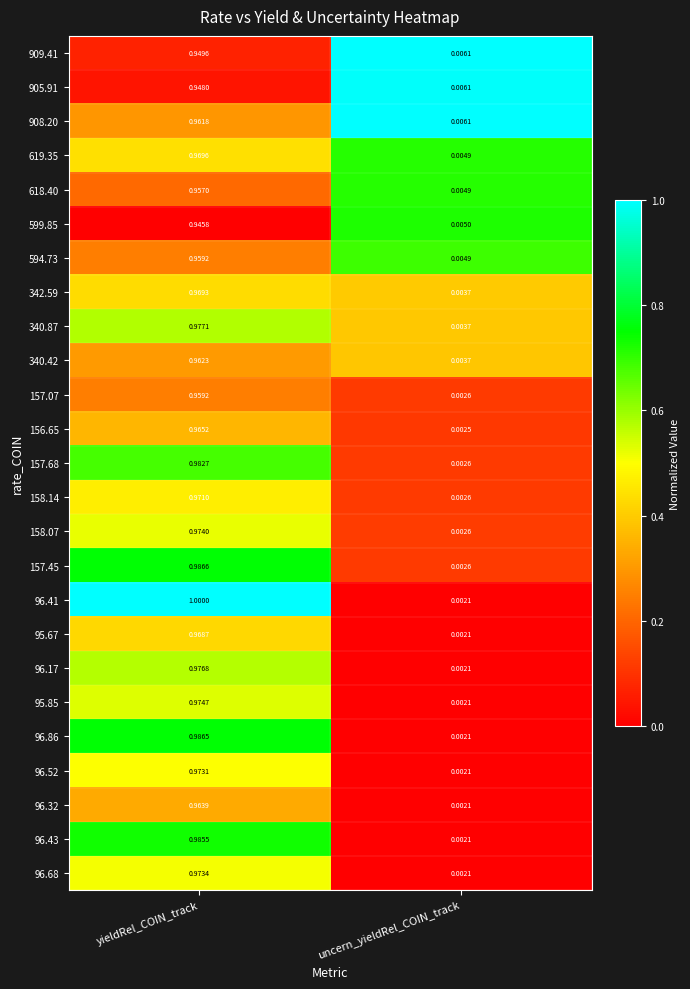

What is the total value across all series at uncern_yieldRel_COIN_track?

0.1